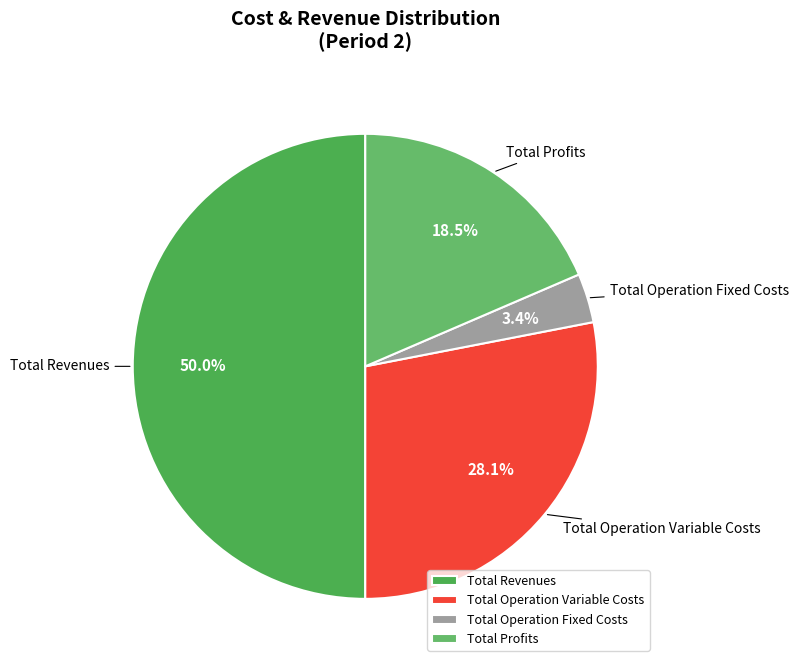

Count the number of slices in the pie.

4